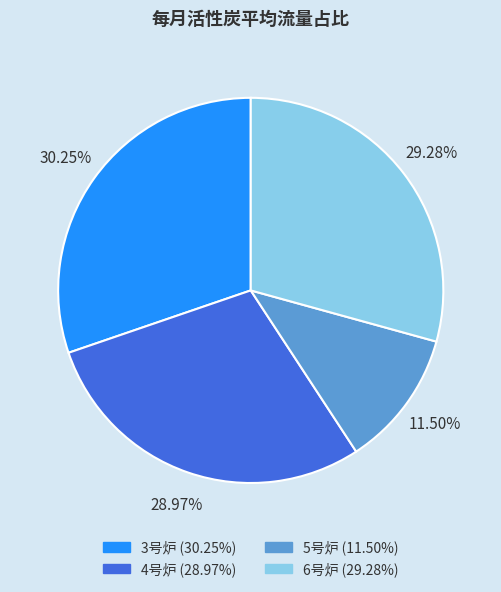

True or false: 4号炉 accounts for 29% of the total.

True